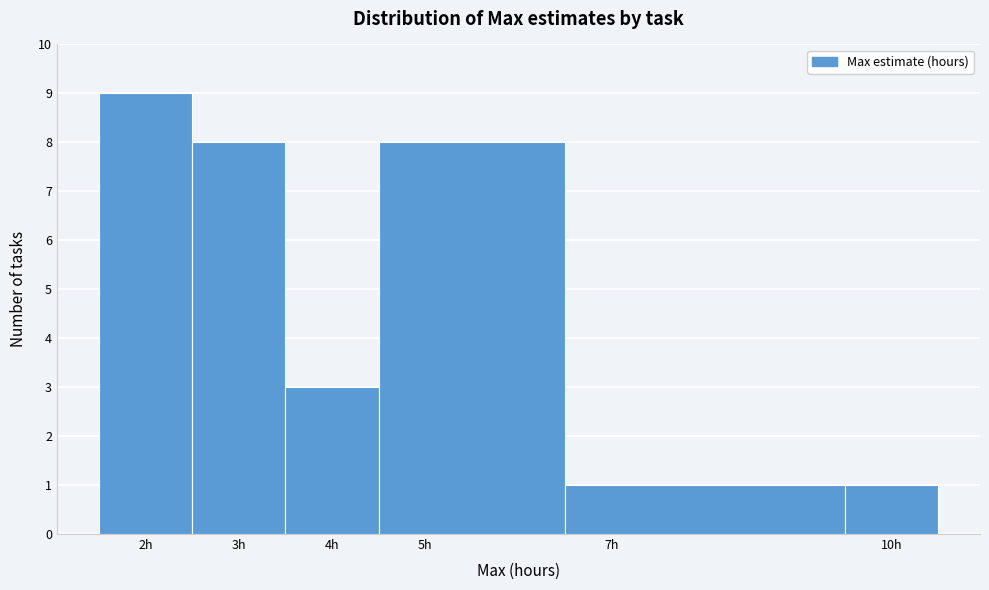

What is the height of the bar covering 1.5 to 2.5 on the x-axis? The values are not printed on the chart, so give them approximately, as read against the axis.

9